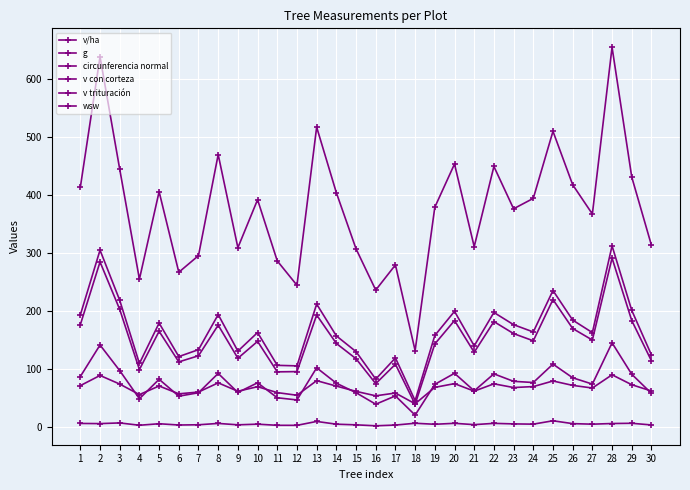

Read the v con corteza value at 27.

163.5